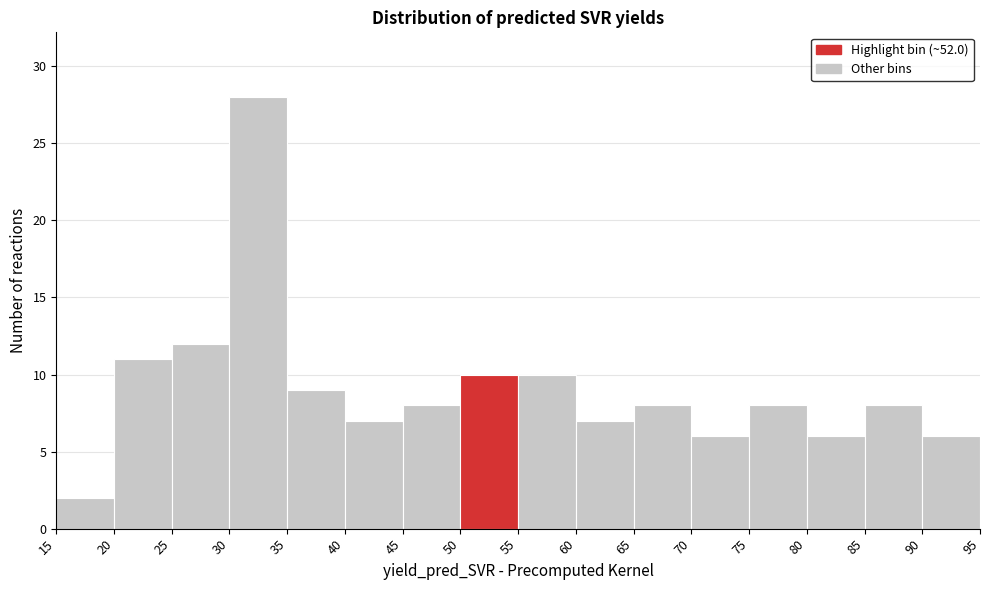

What is the height of the bar covering 25 to 30 on the x-axis? The values are not printed on the chart, so give them approximately, as read against the axis.

12